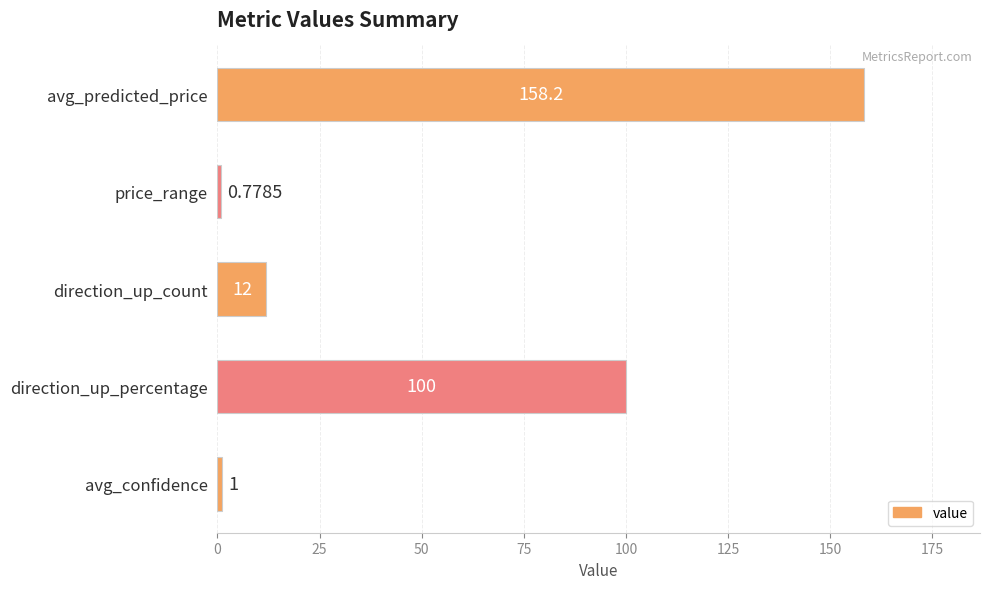

Which has a higher value, avg_predicted_price or avg_confidence?

avg_predicted_price